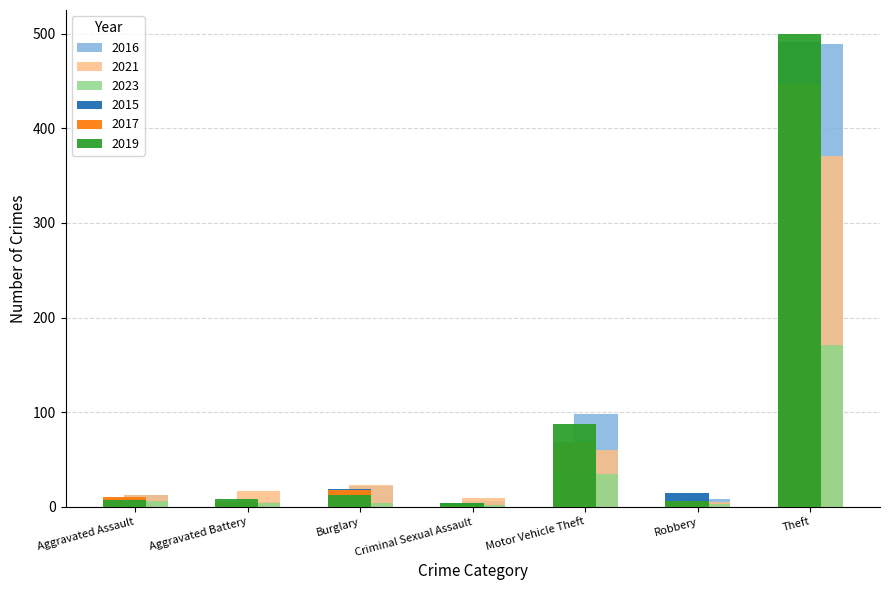

What is the difference between the highest and lowest values at Aggravated Assault?

7